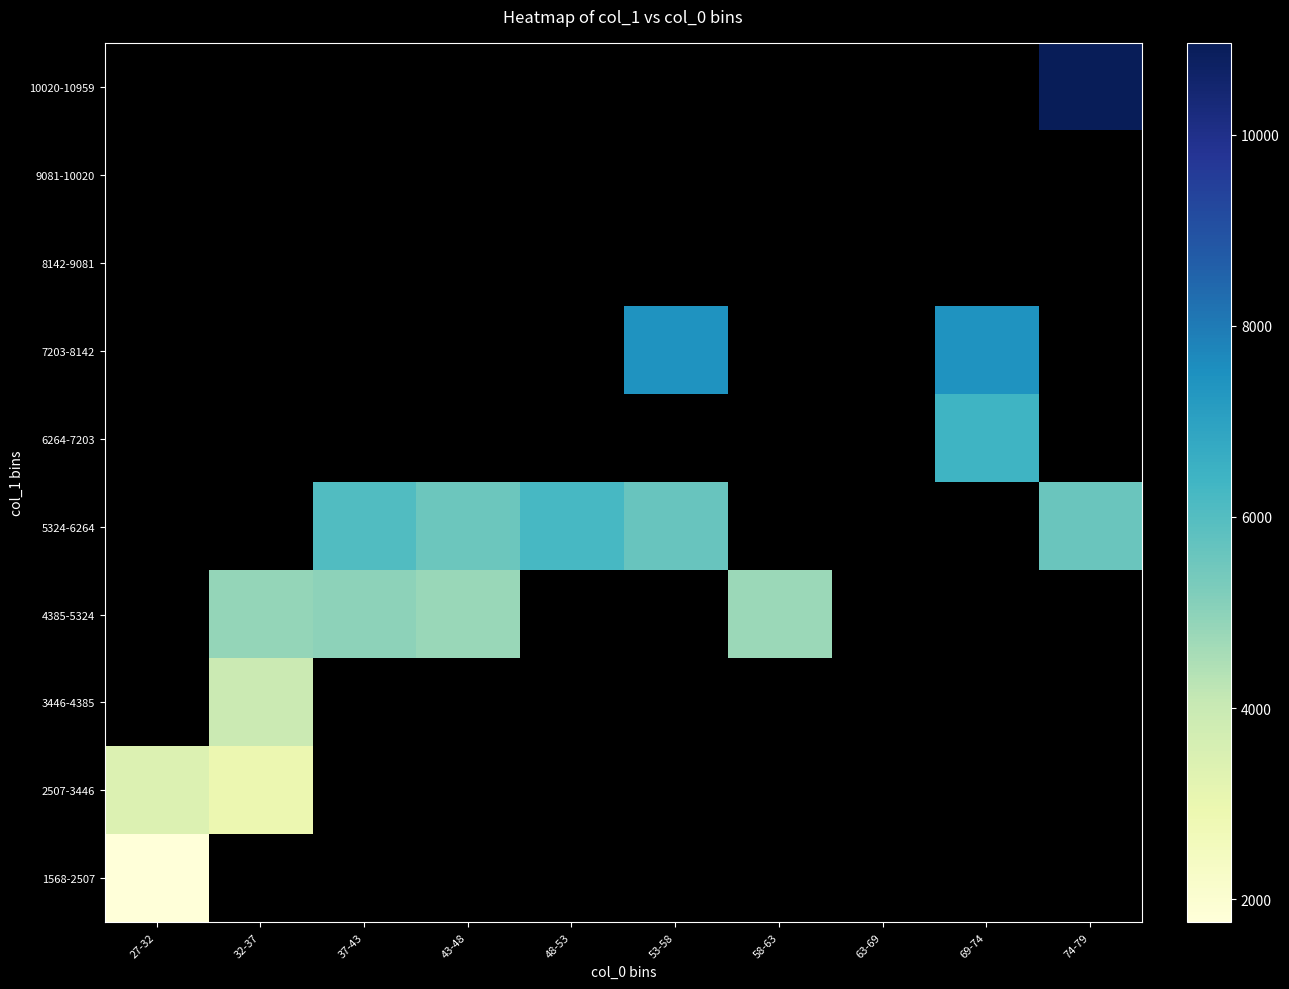

List the series in order of their peak value, lowest first.

8142-9081, 9081-10020, 1568-2507, 2507-3446, 3446-4385, 4385-5324, 5324-6264, 6264-7203, 7203-8142, 10020-10959